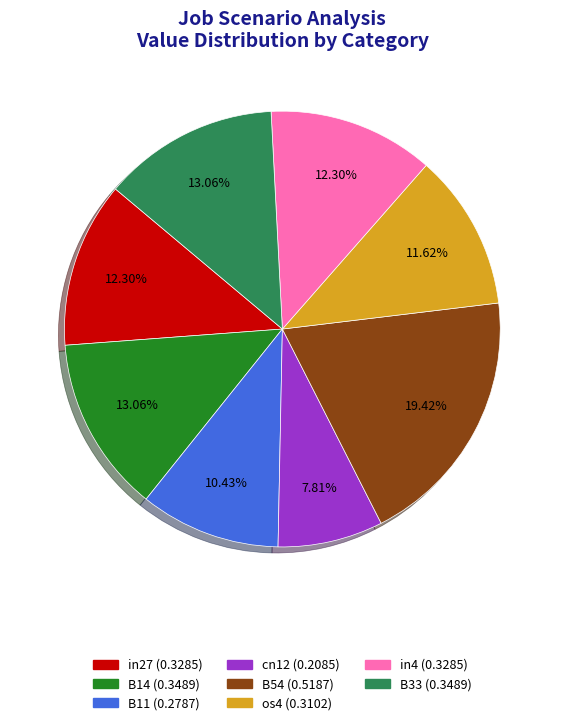

Is there any slice that represents more than half of the pie?

No